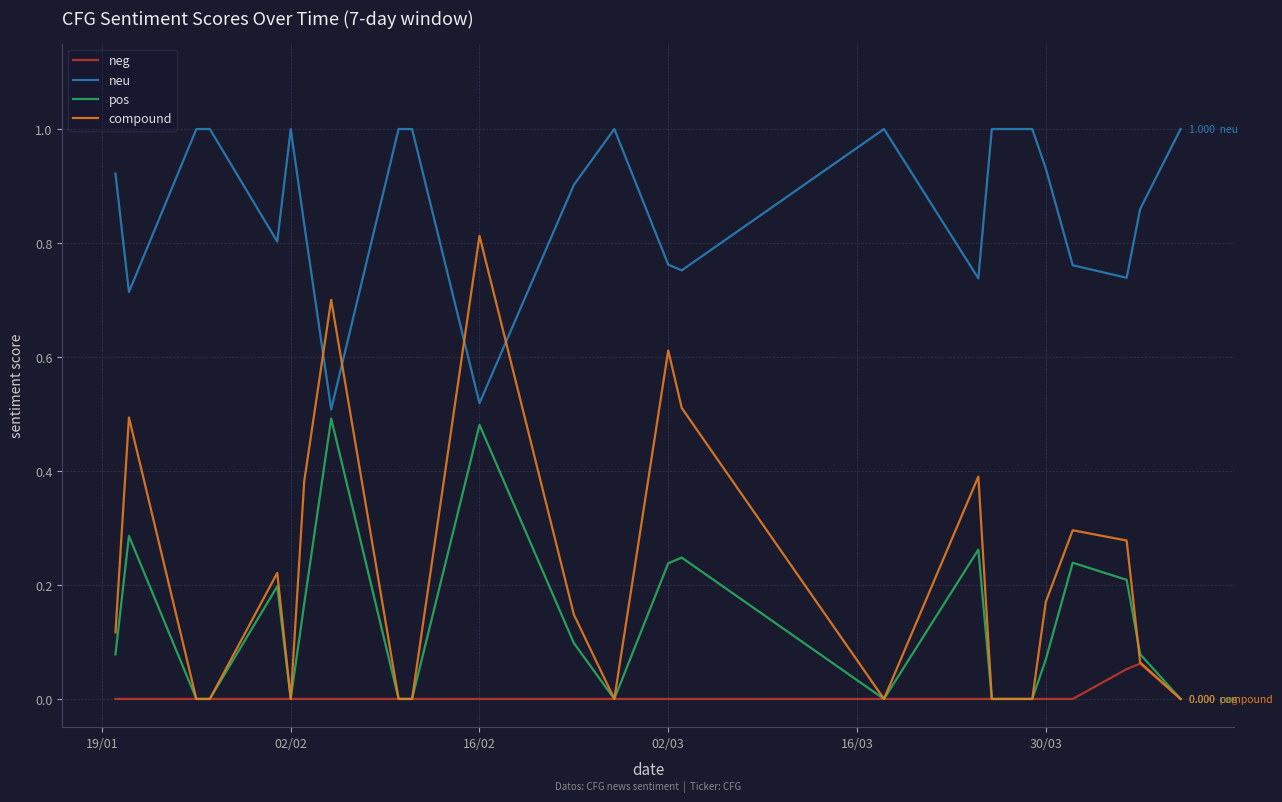

After their last crossing, which series has the higher values: neu or compound?

neu